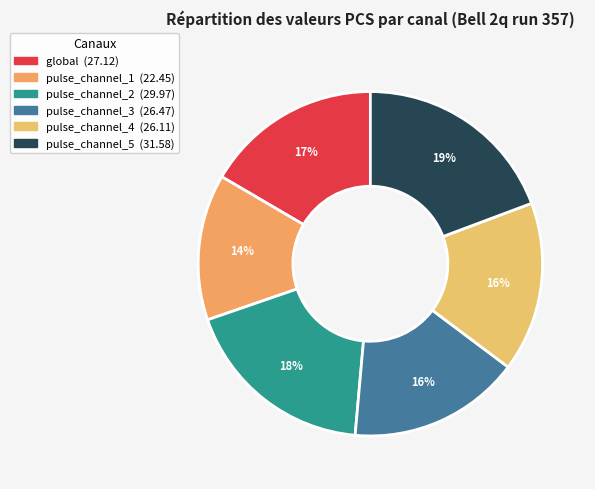

Is global the majority of the pie?

No